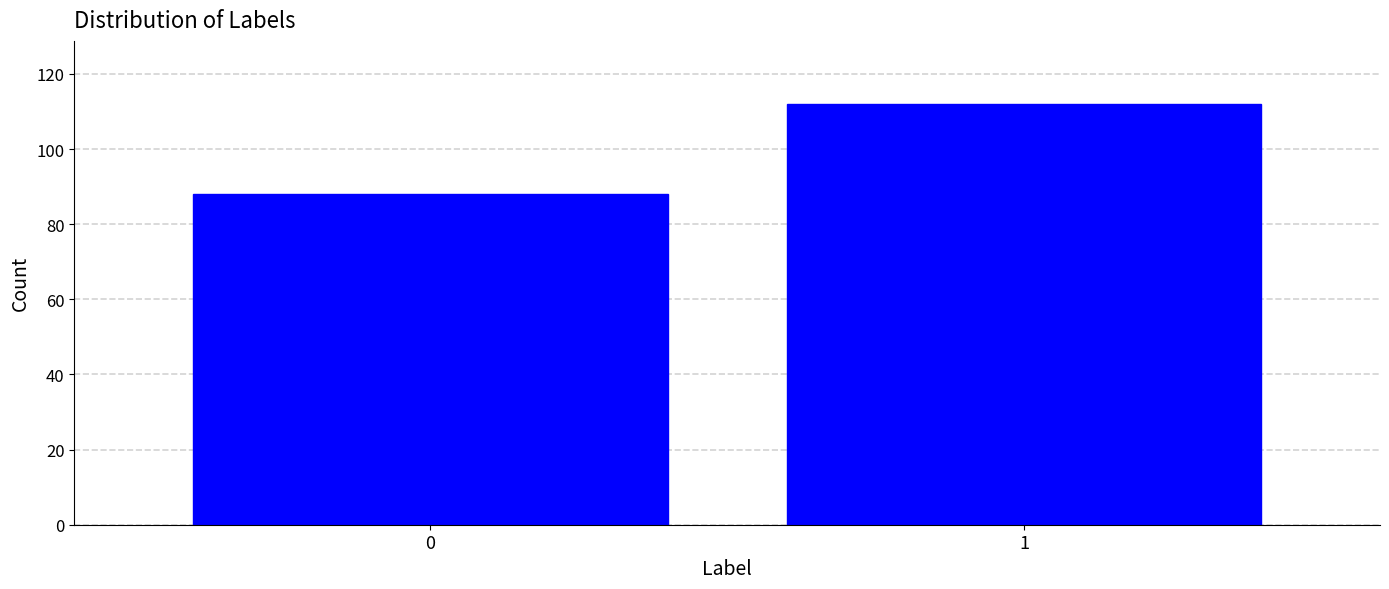

Reading right to left, list all the values displayed in this chart.

1=112	0=88